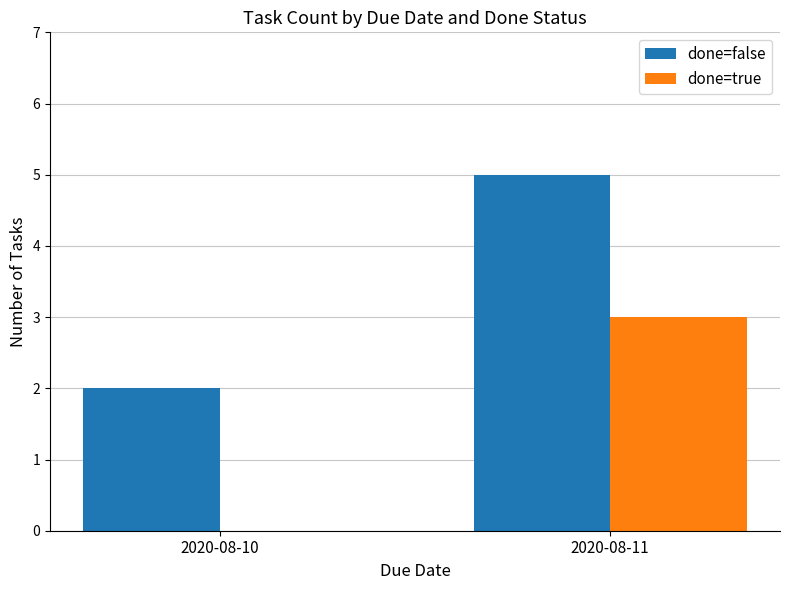

Reading left to right, what are all the values shown in this chart?

done=false: 2	5
done=true: 0	3